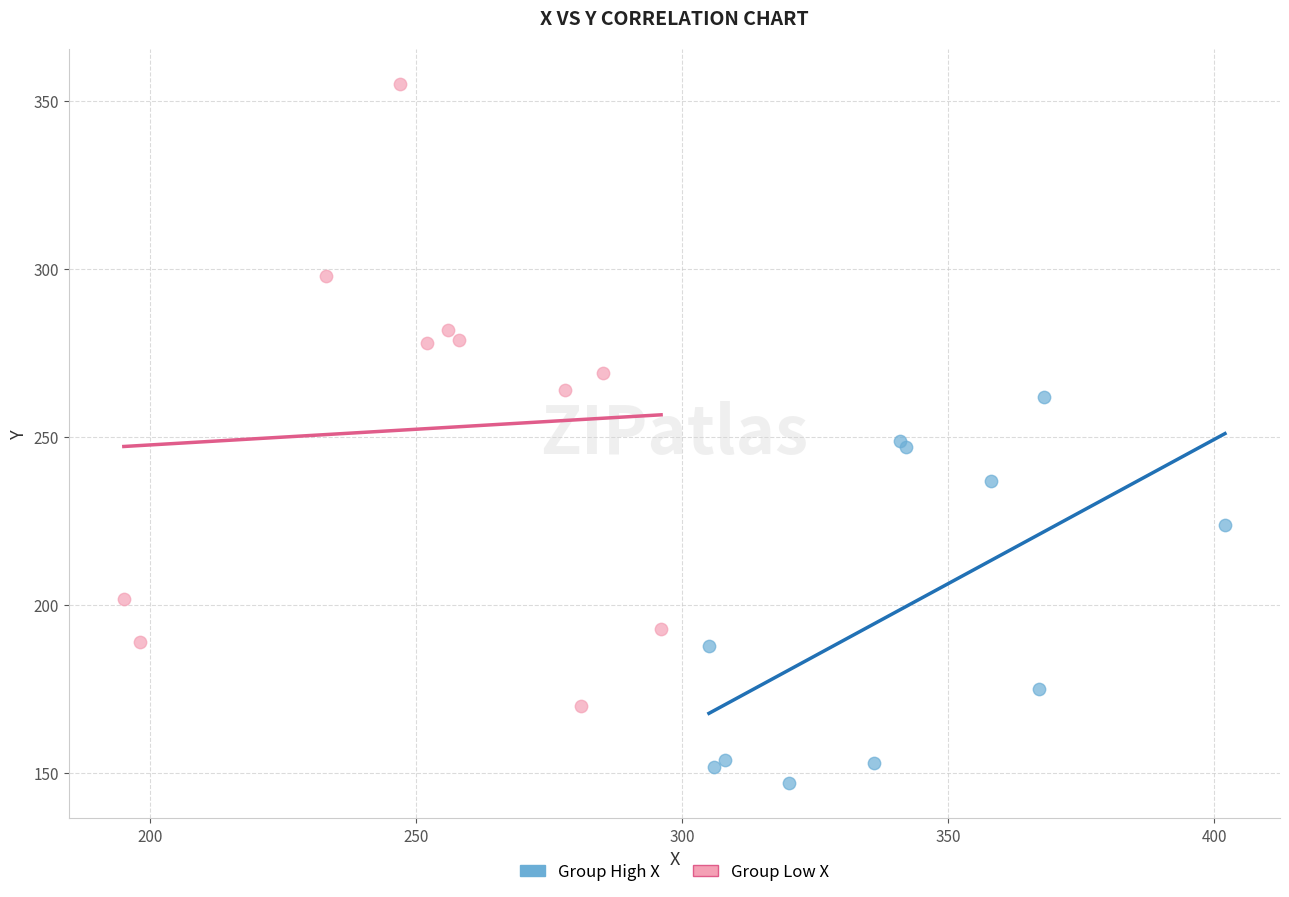

Which series contains the lowest Y value?

Group High X